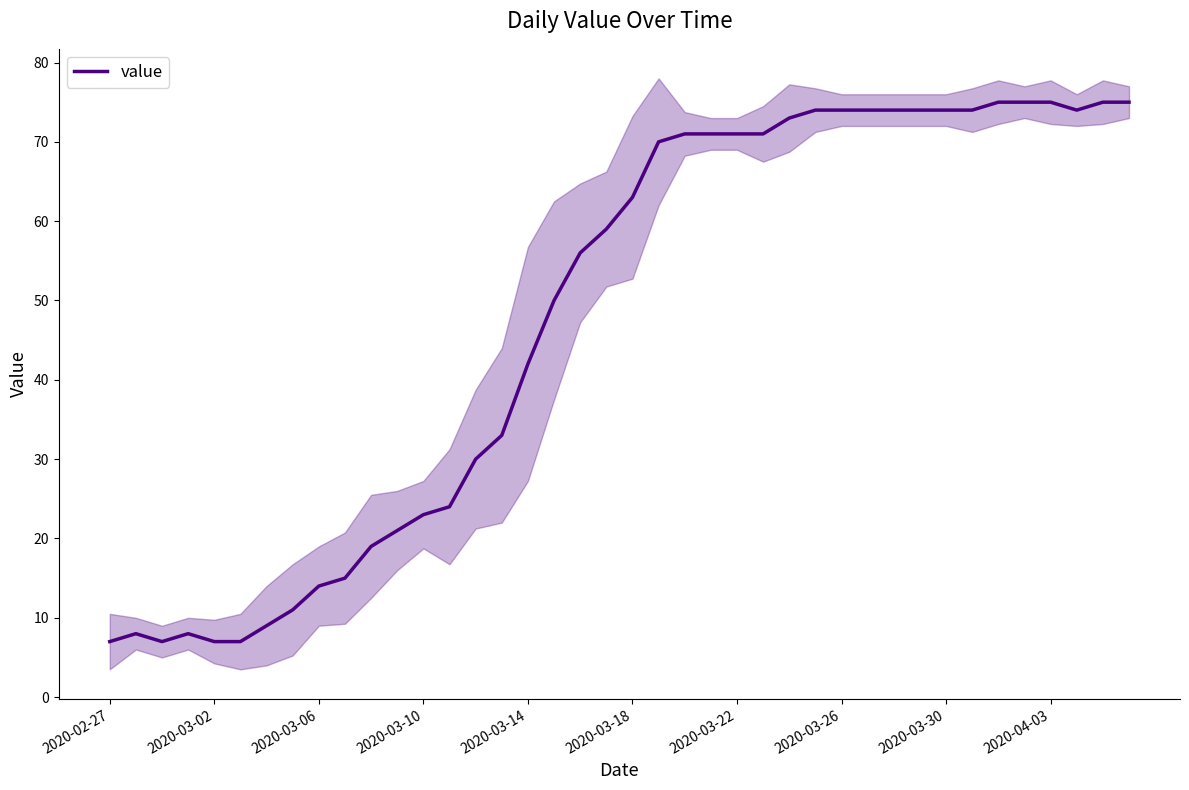

At which label is value closest to 41?

2020-03-14